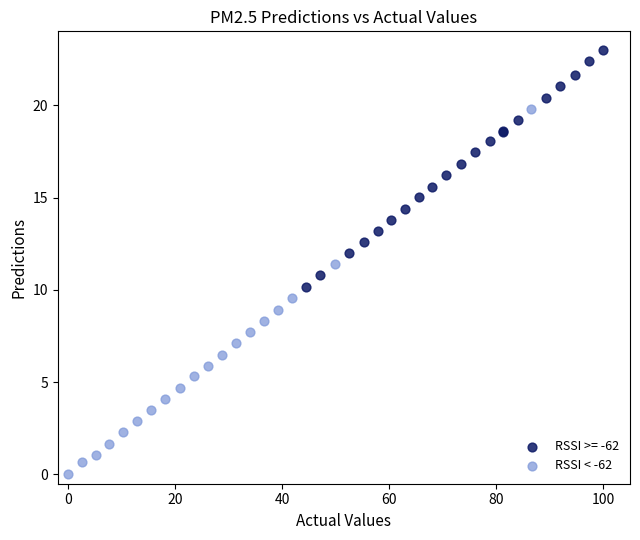

Which series reaches the minimum Y coordinate?

RSSI < -62